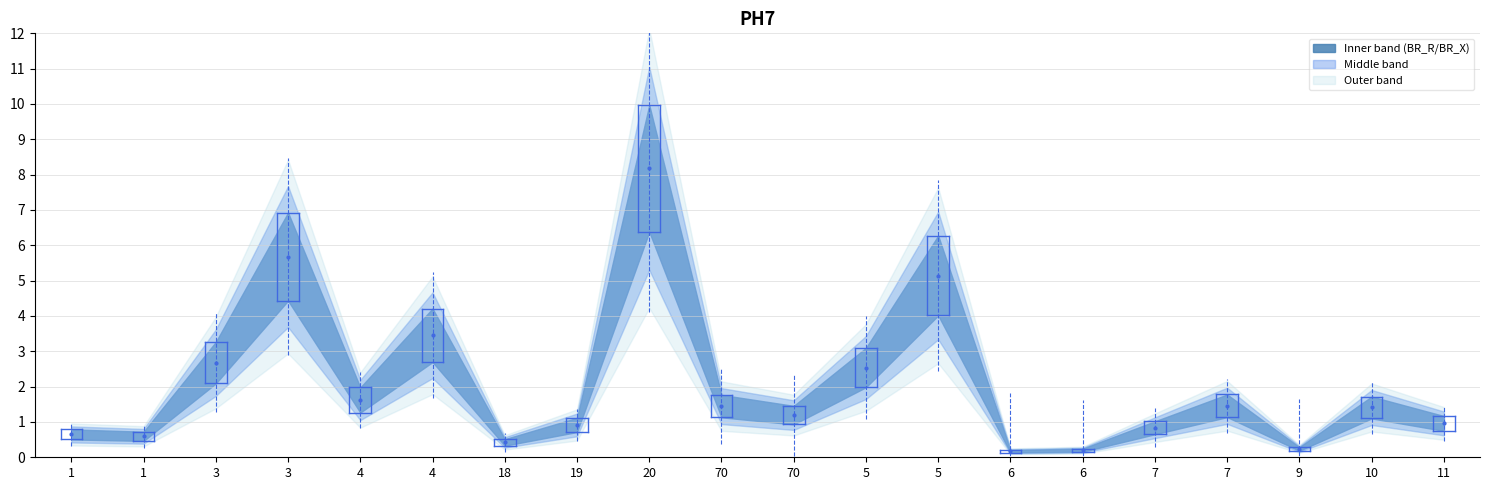

What is the spread (max minus min) of values at 5?

3.1